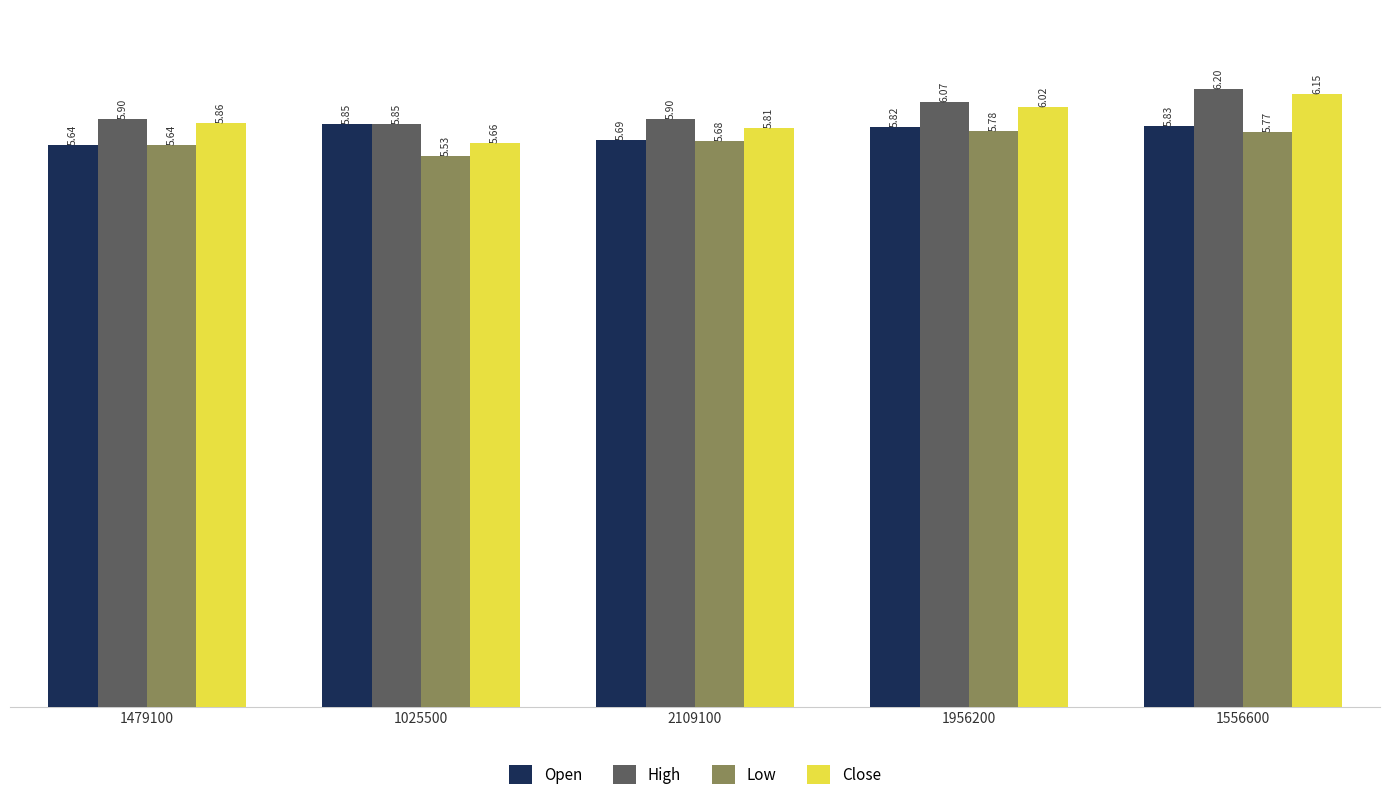

Rank the series by their average value, from highest to lowest.

High, Close, Open, Low